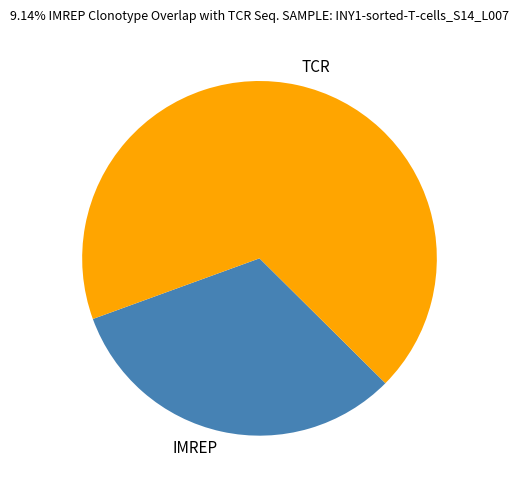

Do TCR and IMREP together represent more than half of the pie?

Yes